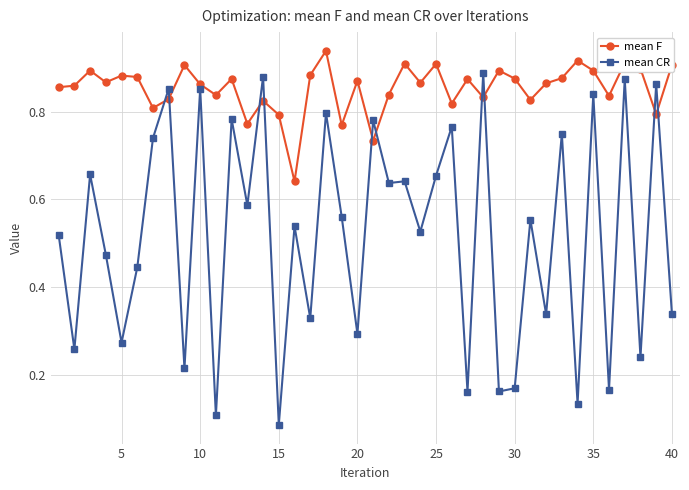

What are all the series names shown in the legend?

mean F, mean CR